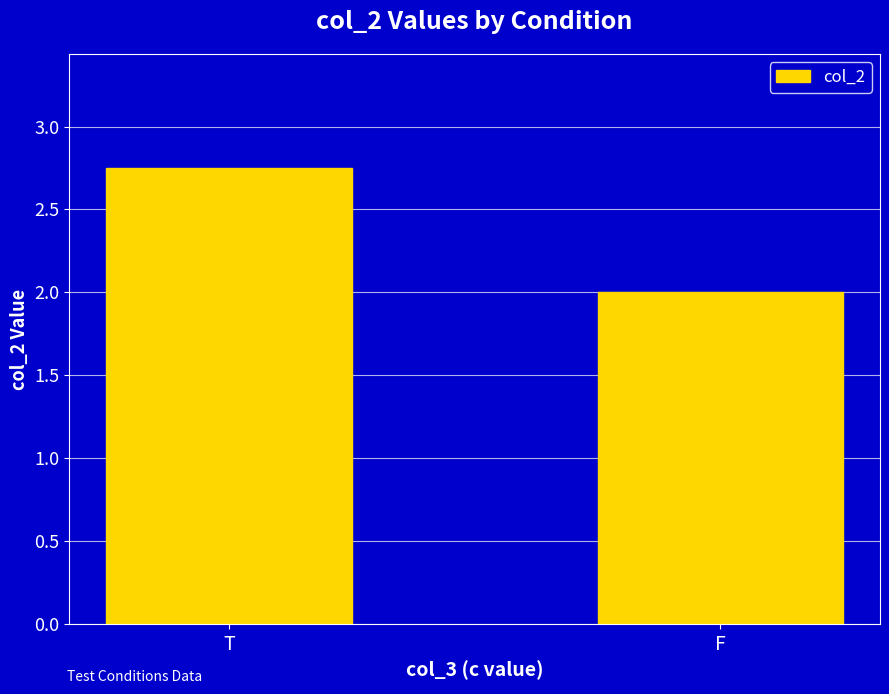

What is the minimum value shown in the chart?

2.0